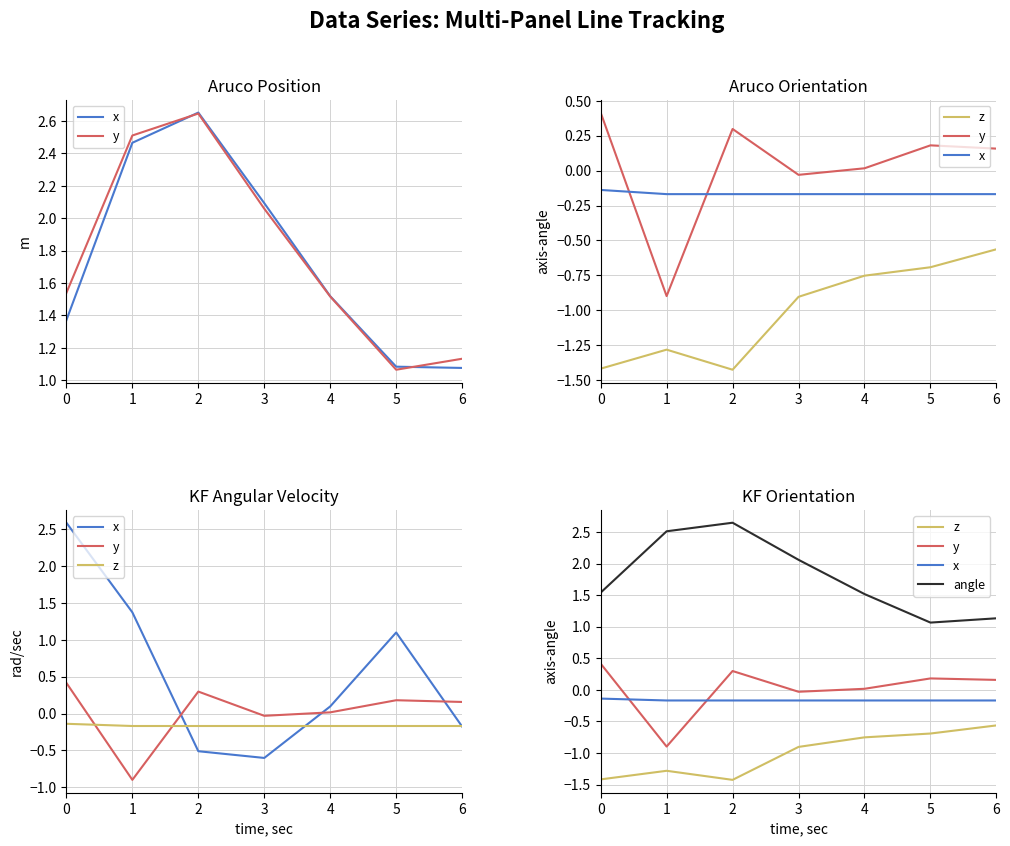

True or false: z and y cross at least once.

False